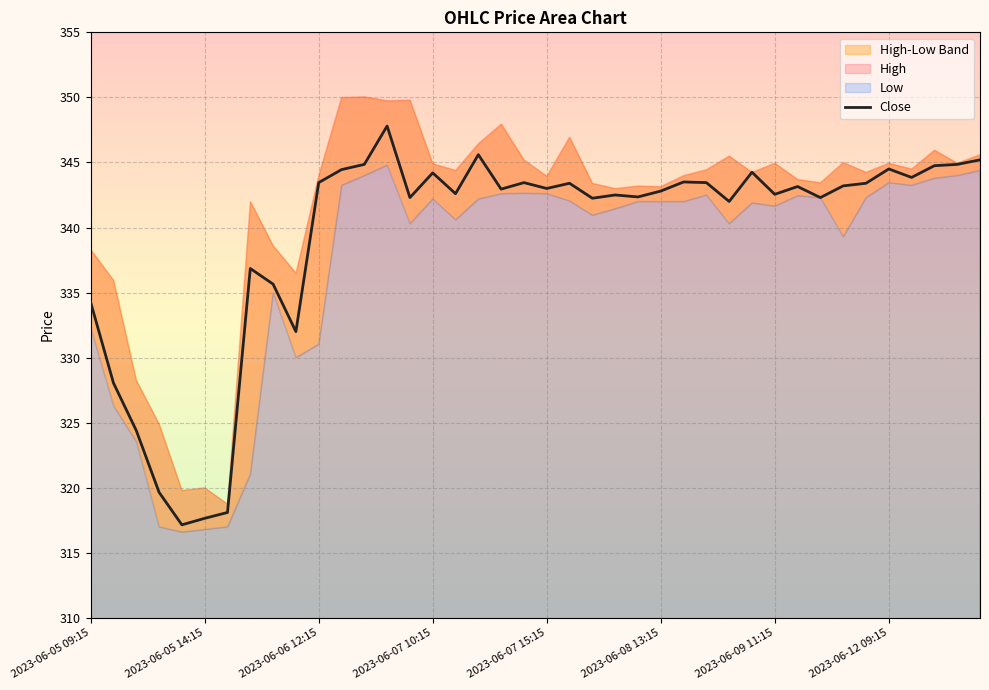

What is the minimum value for Close?

317.1